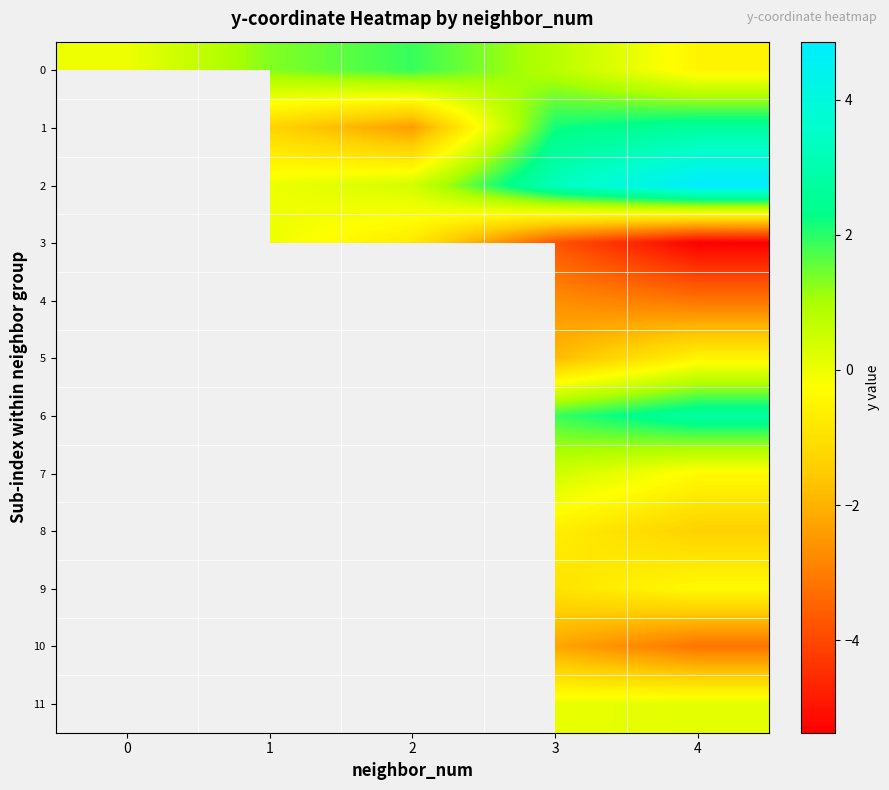

What value does the 9 series have at 4?

-0.4